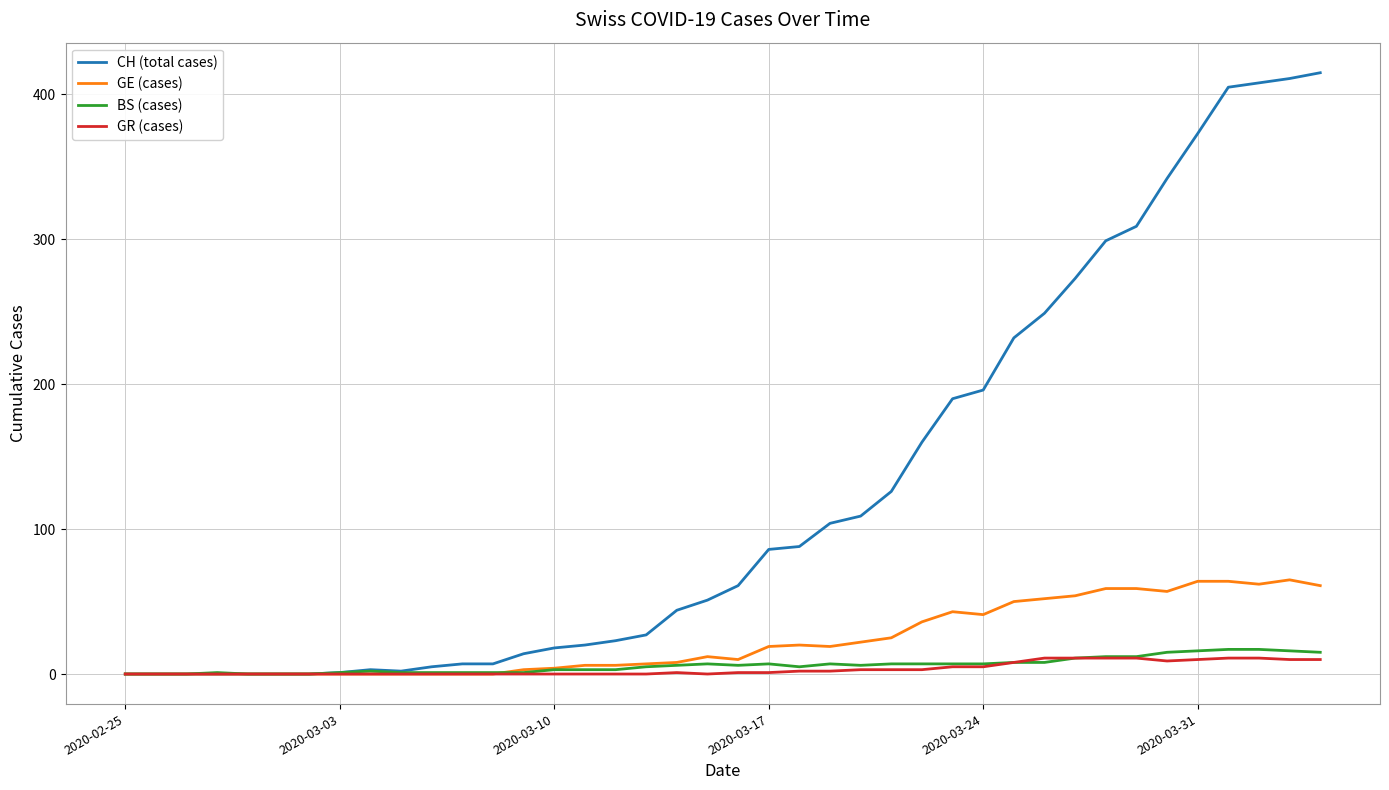

Count the number of categories in the chart.

40